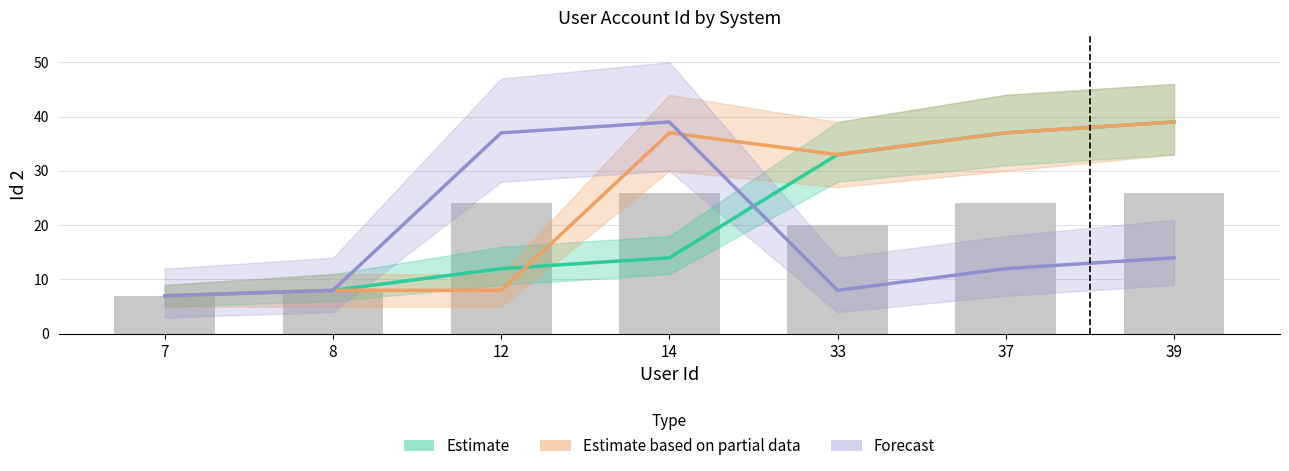

Rank the series at 8 from highest to lowest value.

Estimate, Estimate based on partial data, Forecast